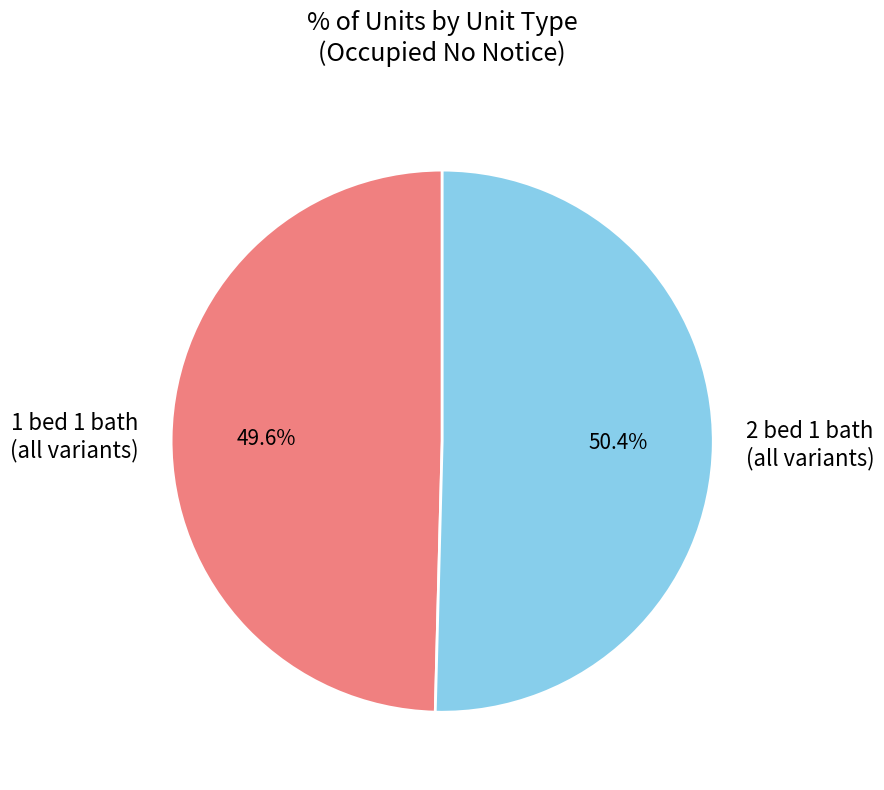

Rank the categories by value from highest to lowest.

2 bed 1 bath (all variants), 1 bed 1 bath (all variants)